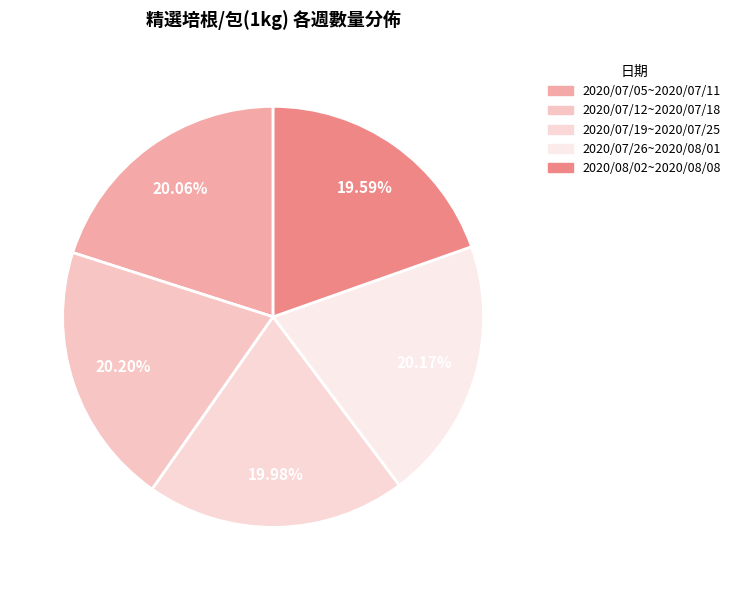

To the nearest percent, what portion does 2020/07/12~2020/07/18 represent?

20%